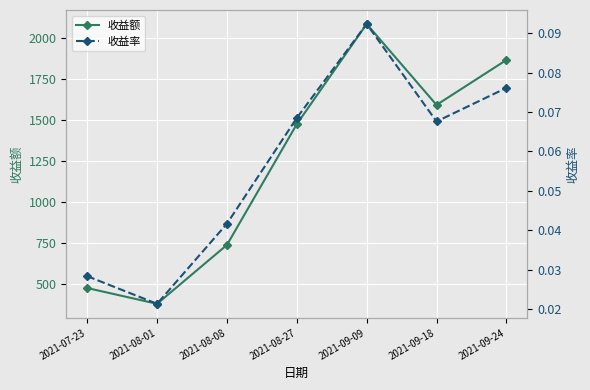

What is the greatest value displayed?

2086.1